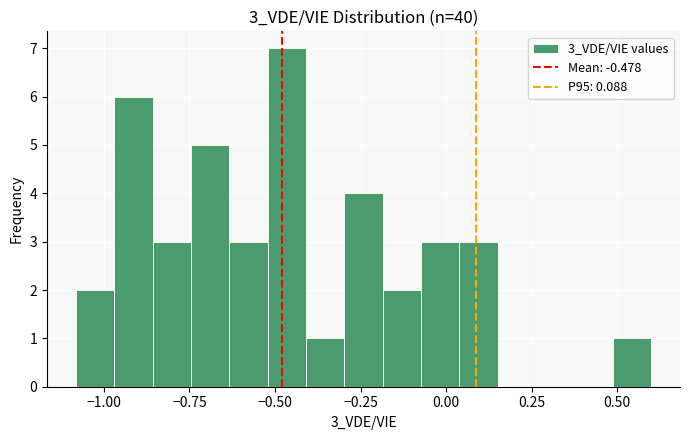

Read against the x-axis, roughly where is the centre of the tallest bar?

-0.45